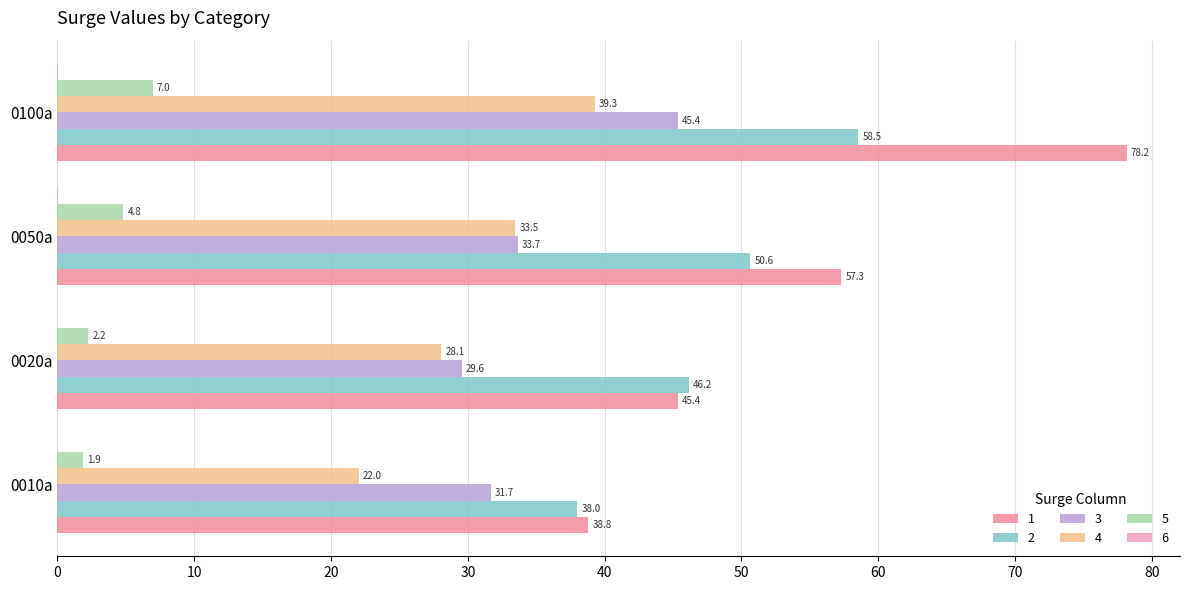

The 2 series shows 58.5 at 0100a. True or false?

True